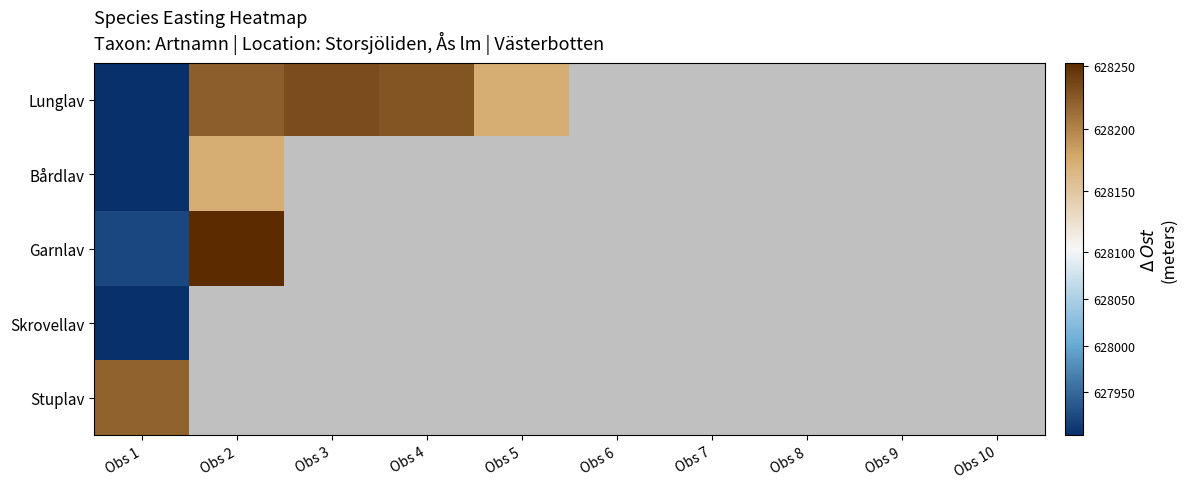

What is the difference between the maximum and minimum values in the Lunglav series?

327.8